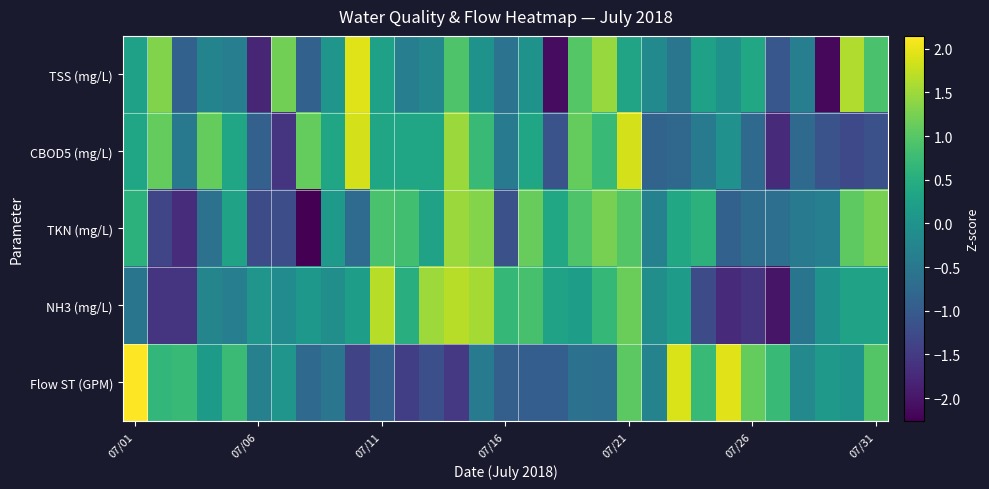

Count the number of categories in the chart.

31